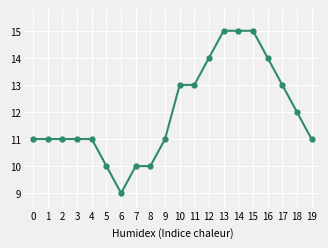

What is the sum of all values?

240